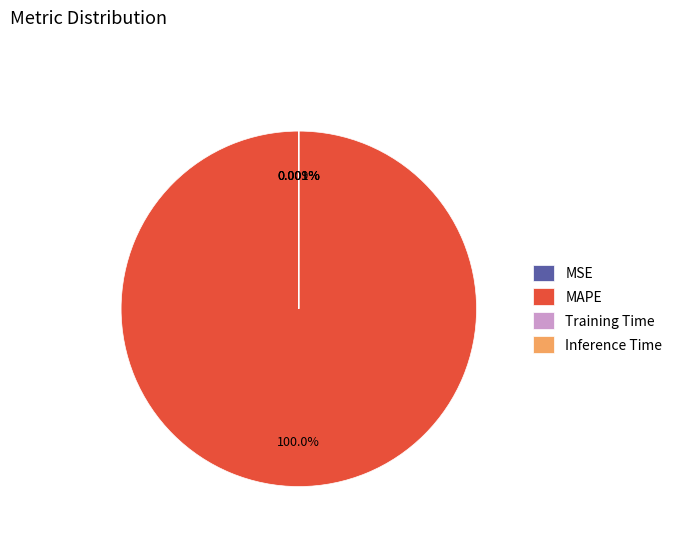

Which category accounts for the majority?

MAPE